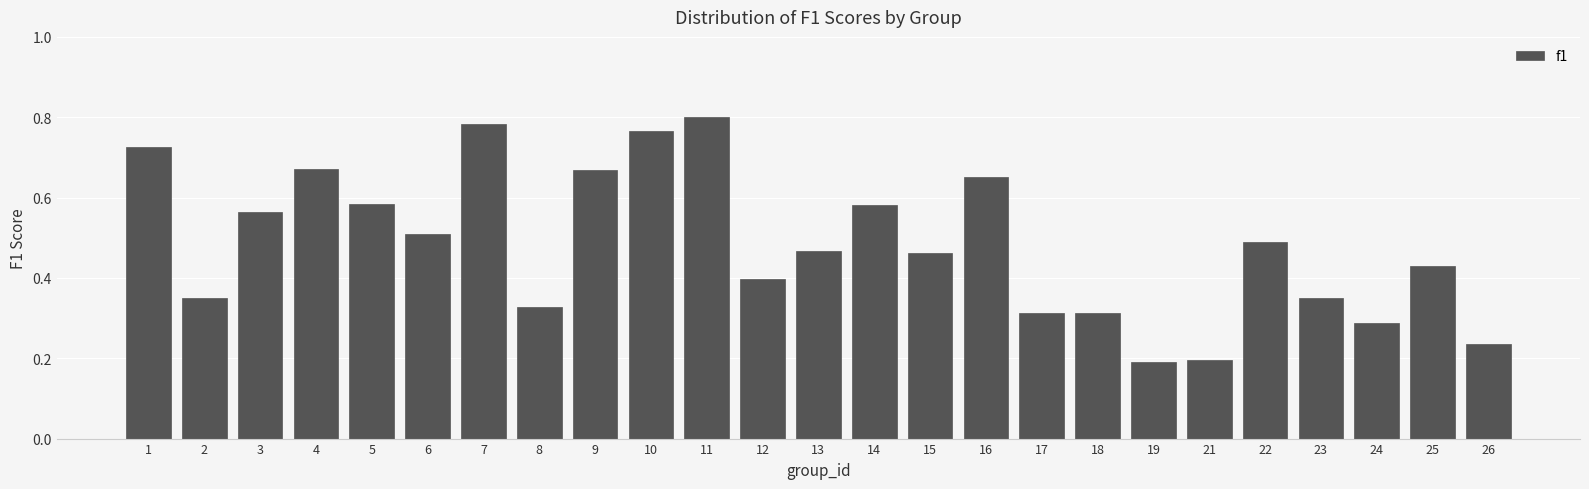

Which has a higher value, 25 or 14?

14